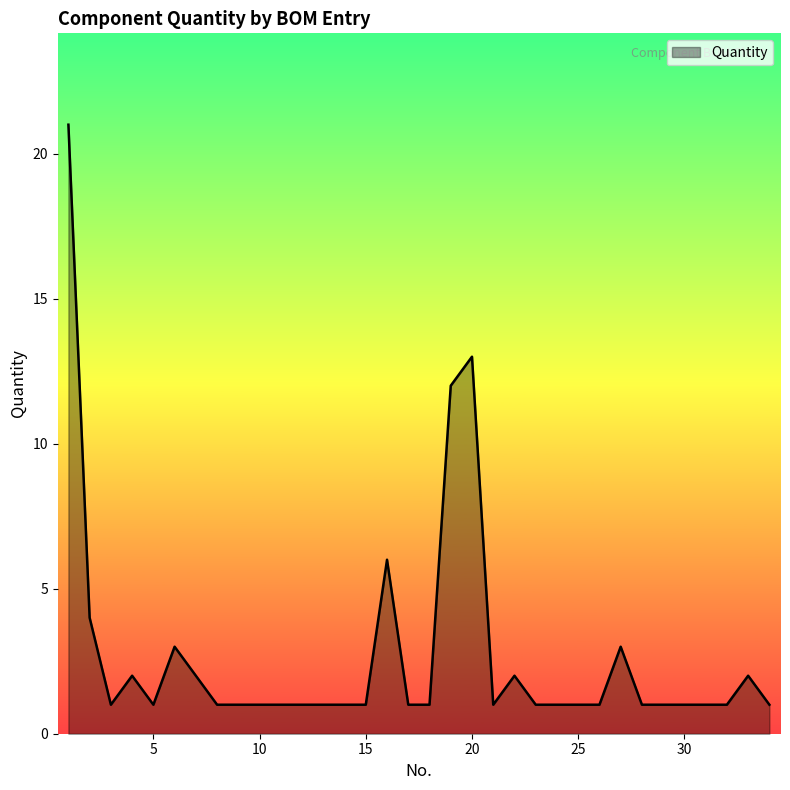

What is the difference between the maximum and minimum values?

20